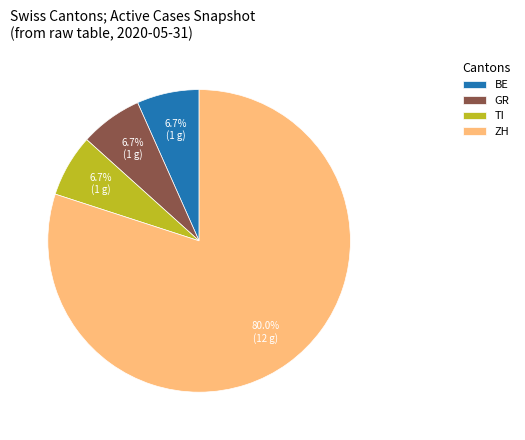

How much of the chart is everything except GR?

93.3%